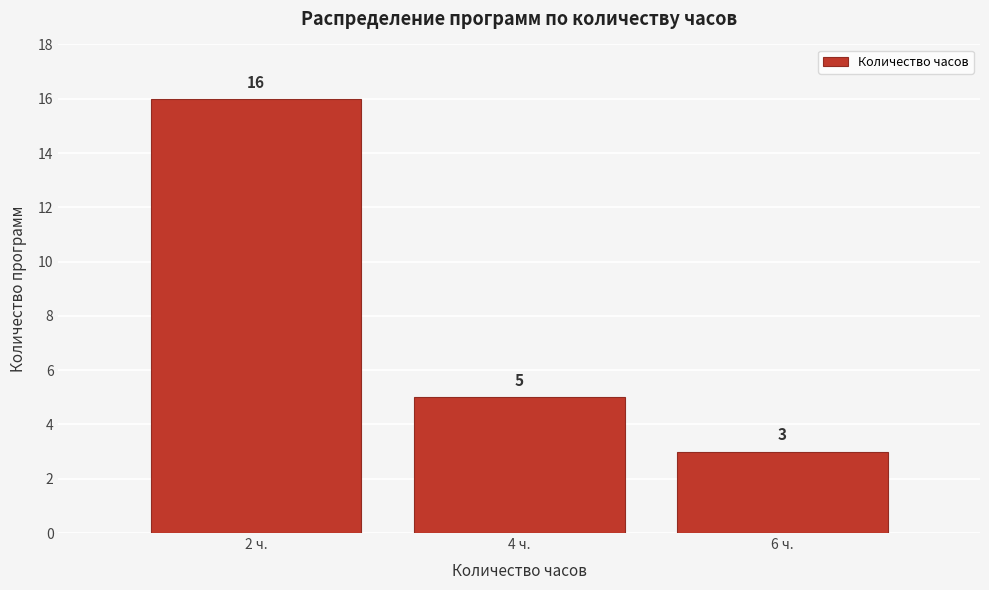

Reading left to right, list all the values displayed in this chart.

16	5	3